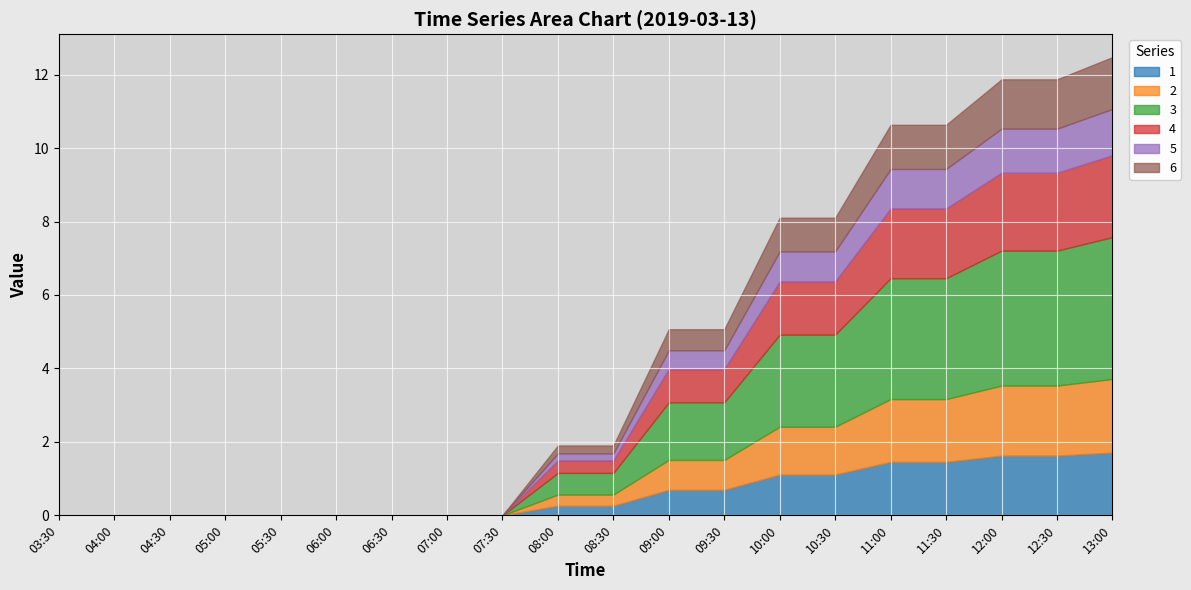

At which category is the sum across all series the highest?

13:00